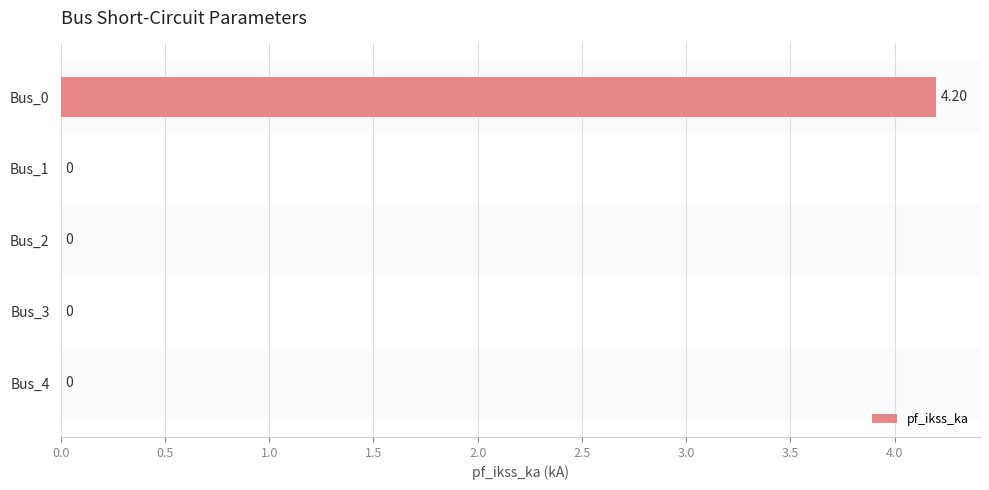

Count the number of values greater than 0.

1